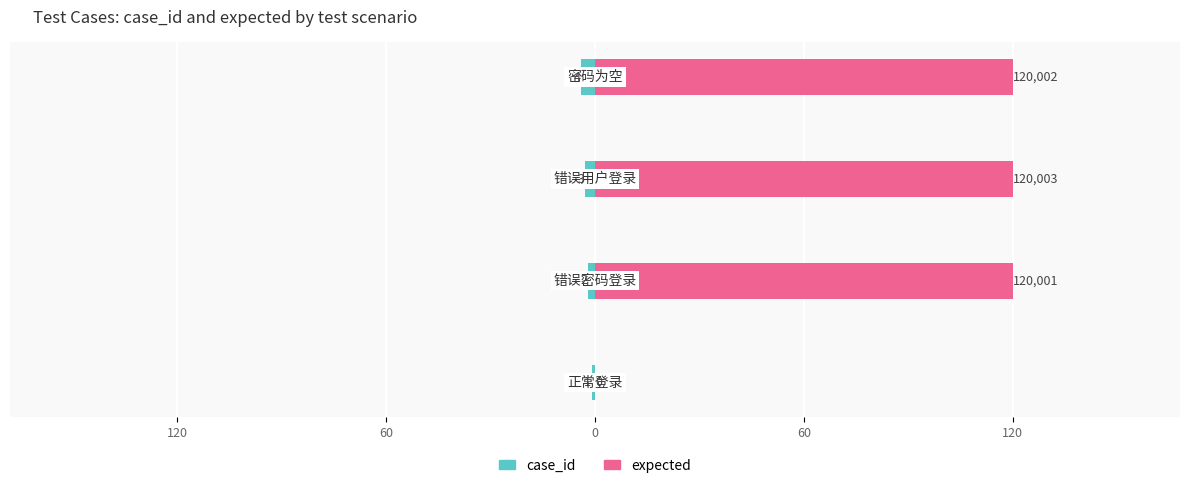

What is the sum of all case_id values?

-10.0